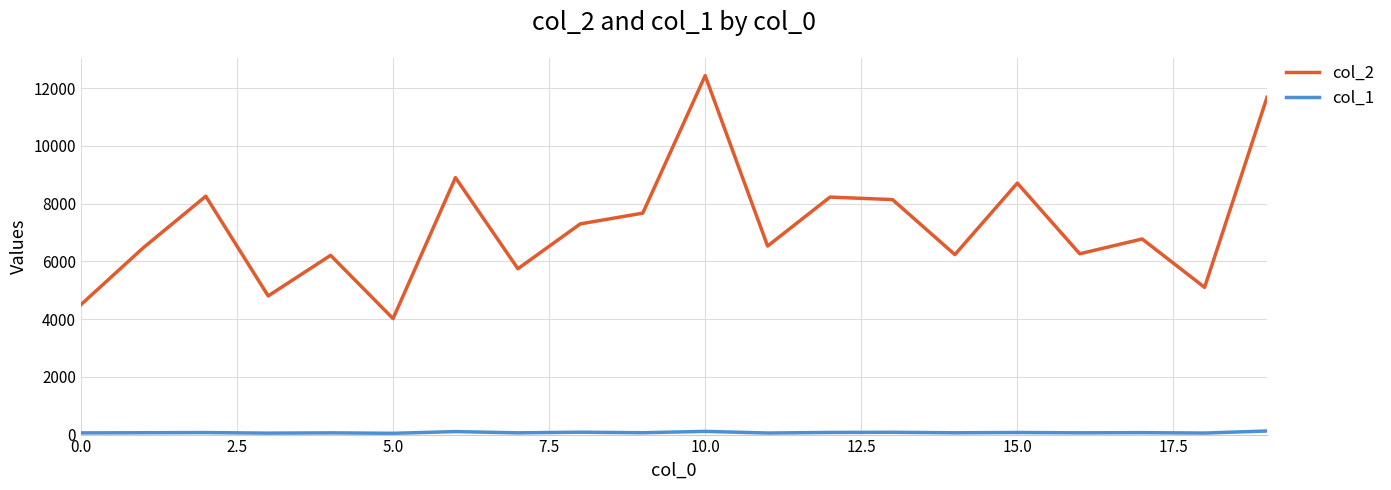

Which series has the largest total across all categories?

col_2